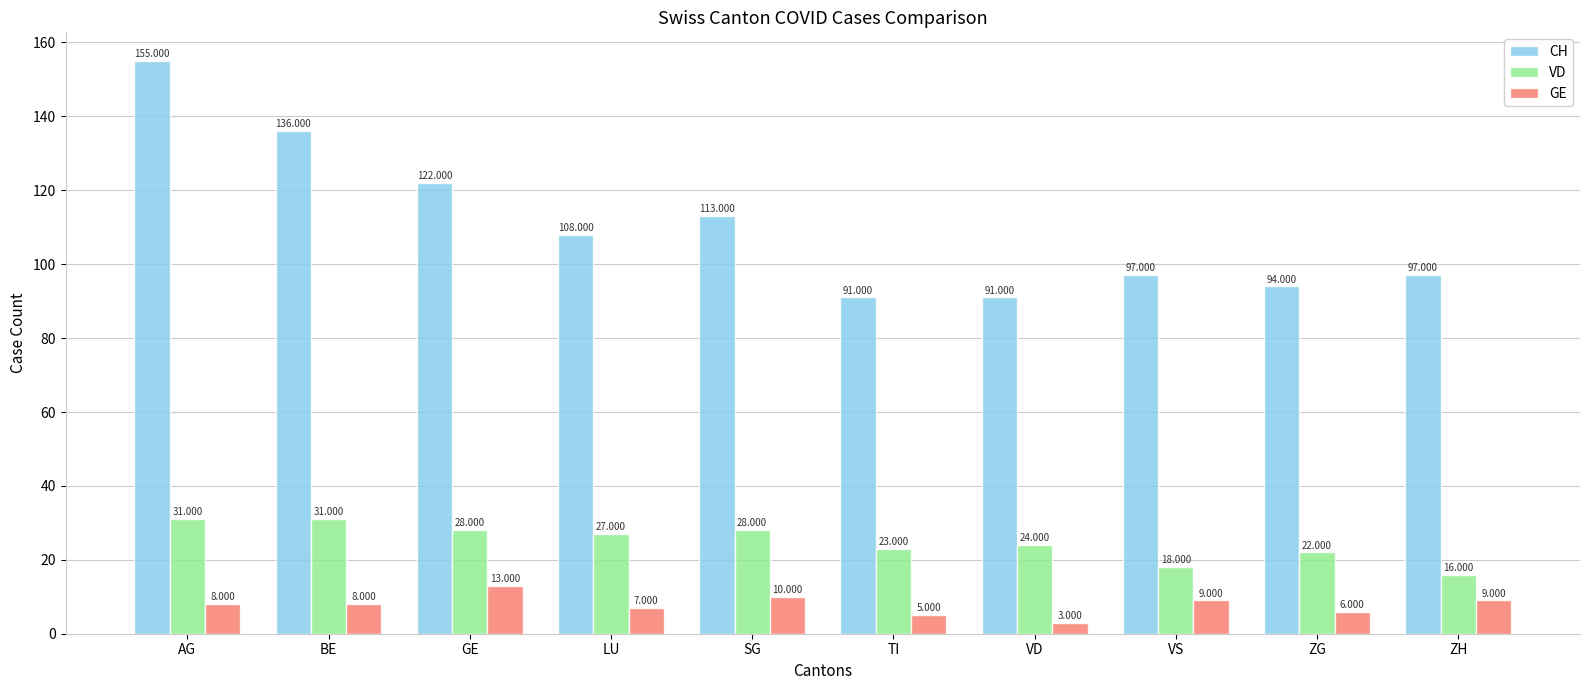

The VD series shows 29 at ZG. True or false?

False